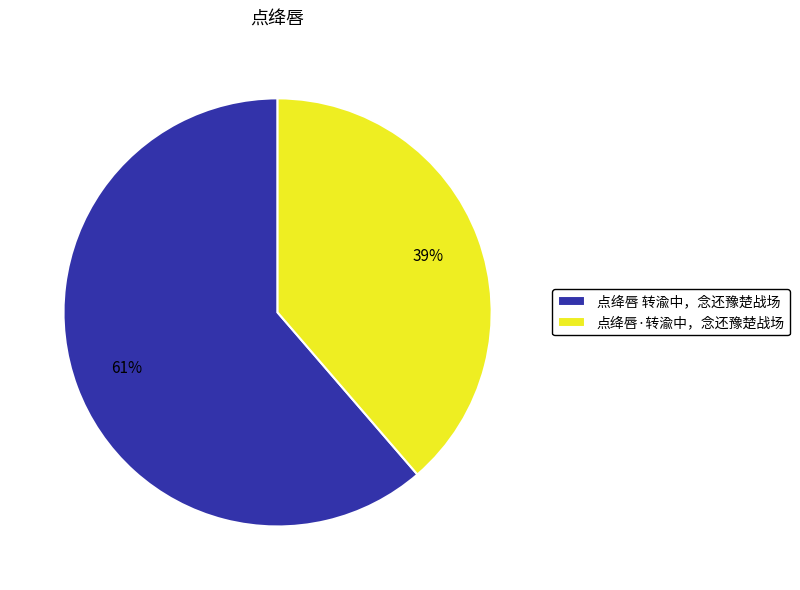

How many segments does this pie chart have?

2